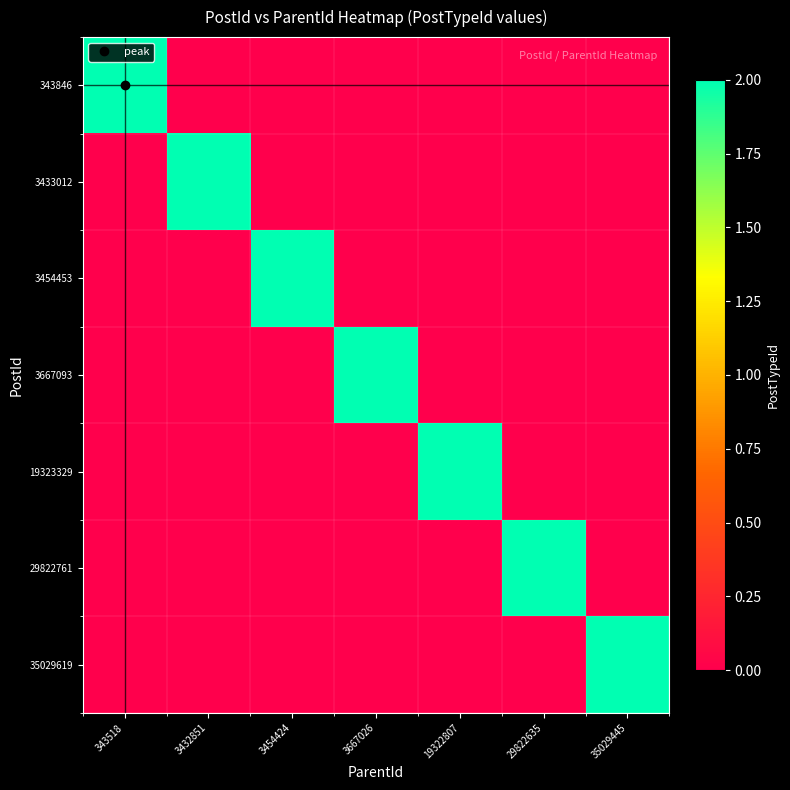

Reading right to left, list all the values displayed in this chart.

343846: 35029445=0	29822635=0	19322807=0	3667026=0	3454424=0	3432851=0	343518=2
3433012: 35029445=0	29822635=0	19322807=0	3667026=0	3454424=0	3432851=2	343518=0
3454453: 35029445=0	29822635=0	19322807=0	3667026=0	3454424=2	3432851=0	343518=0
3667093: 35029445=0	29822635=0	19322807=0	3667026=2	3454424=0	3432851=0	343518=0
19323329: 35029445=0	29822635=0	19322807=2	3667026=0	3454424=0	3432851=0	343518=0
29822761: 35029445=0	29822635=2	19322807=0	3667026=0	3454424=0	3432851=0	343518=0
35029619: 35029445=2	29822635=0	19322807=0	3667026=0	3454424=0	3432851=0	343518=0